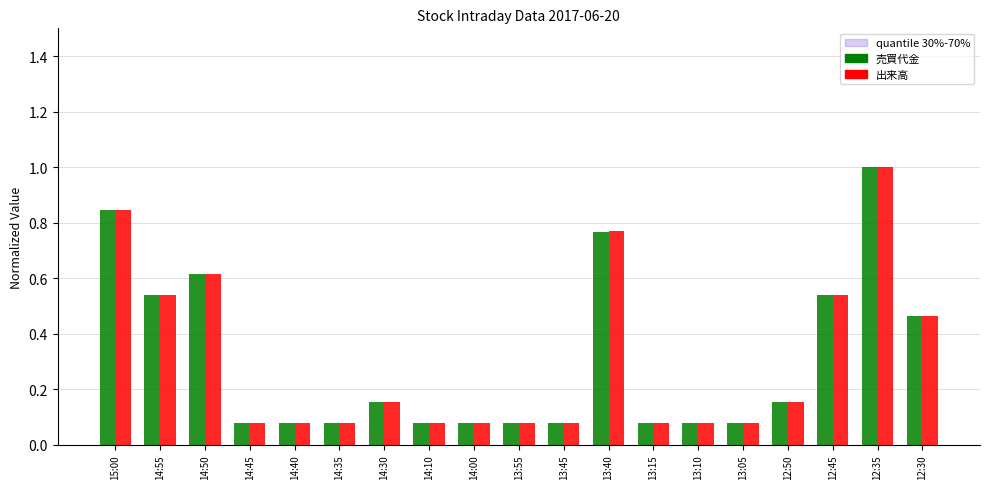

What is the highest value of the 出来高 series?

1.0